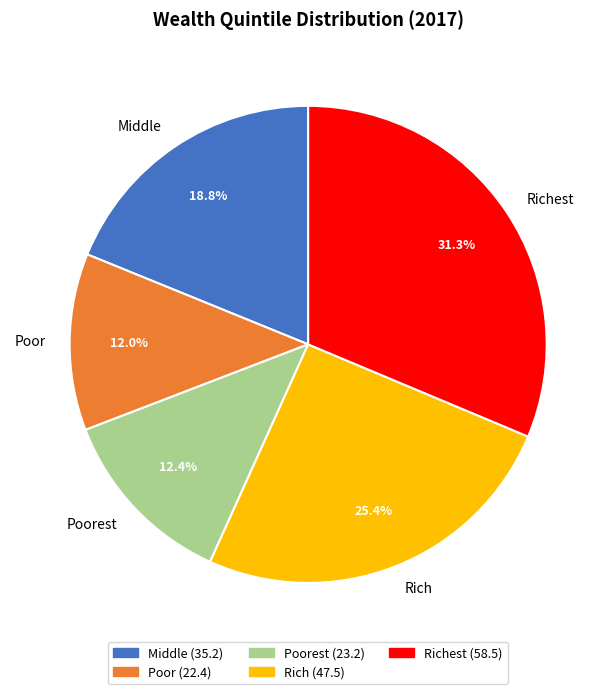

Does Poor represent more than half of the total?

No